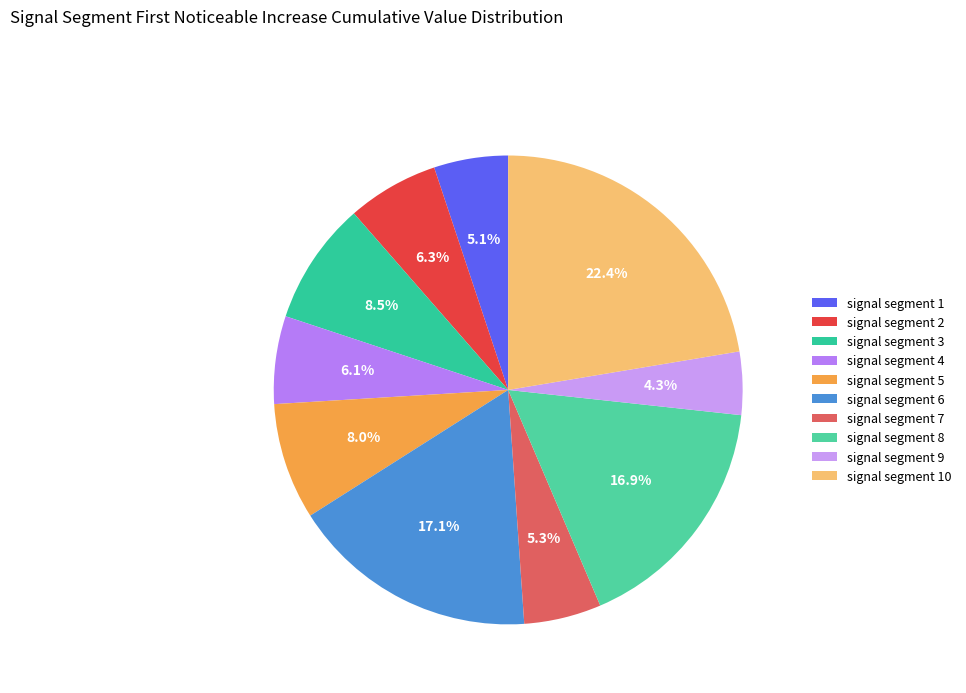

Between signal segment 5 and signal segment 7, which is larger?

signal segment 5